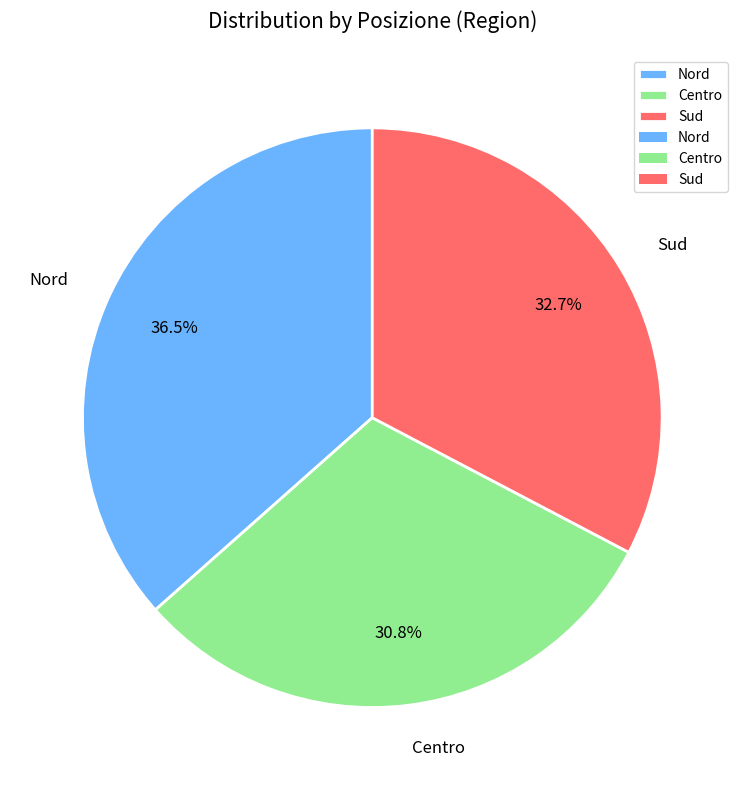

Combined, do Nord and Sud account for over 50%?

Yes